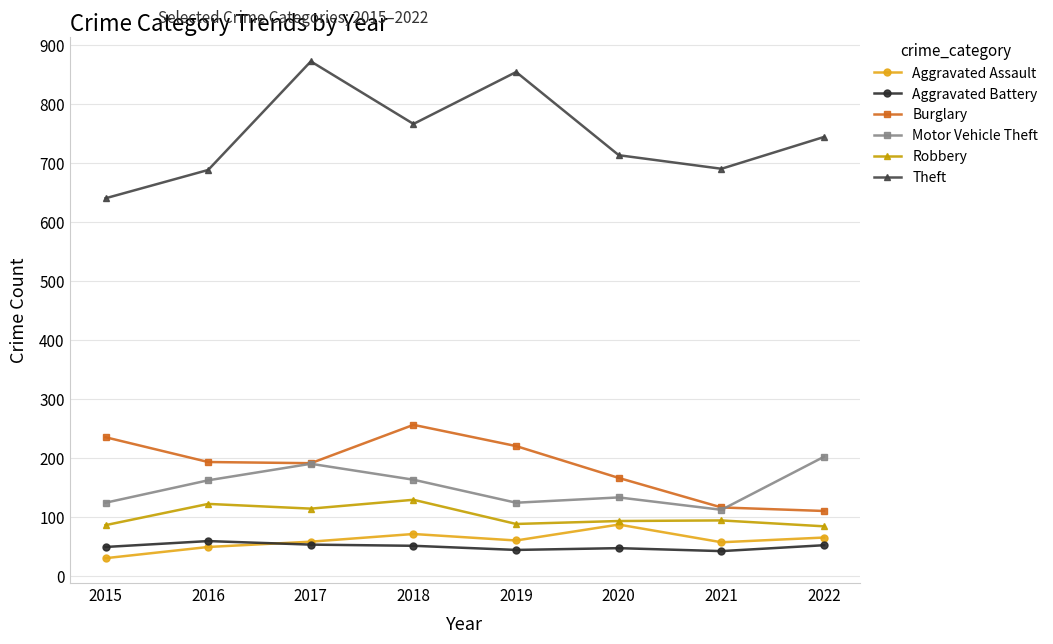

Which series has the largest total across all categories?

Theft